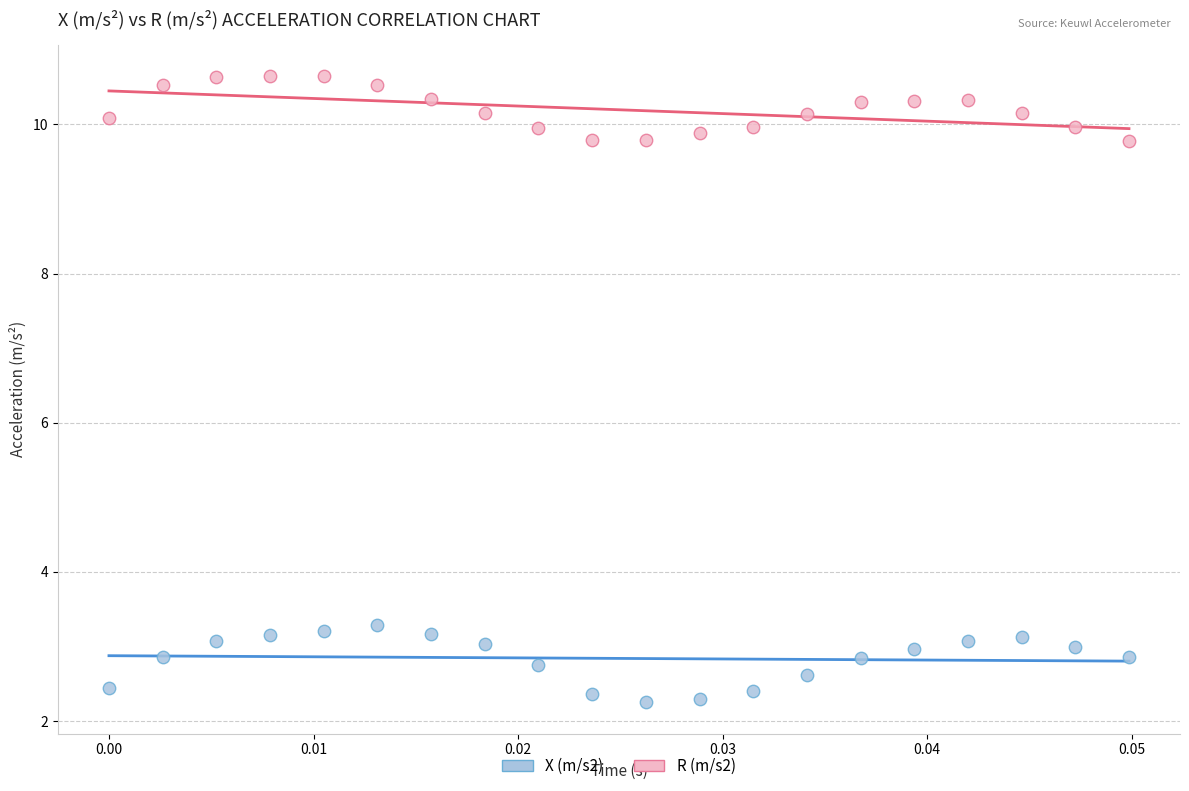

Which series has the widest spread of Y values?

X (m/s2)